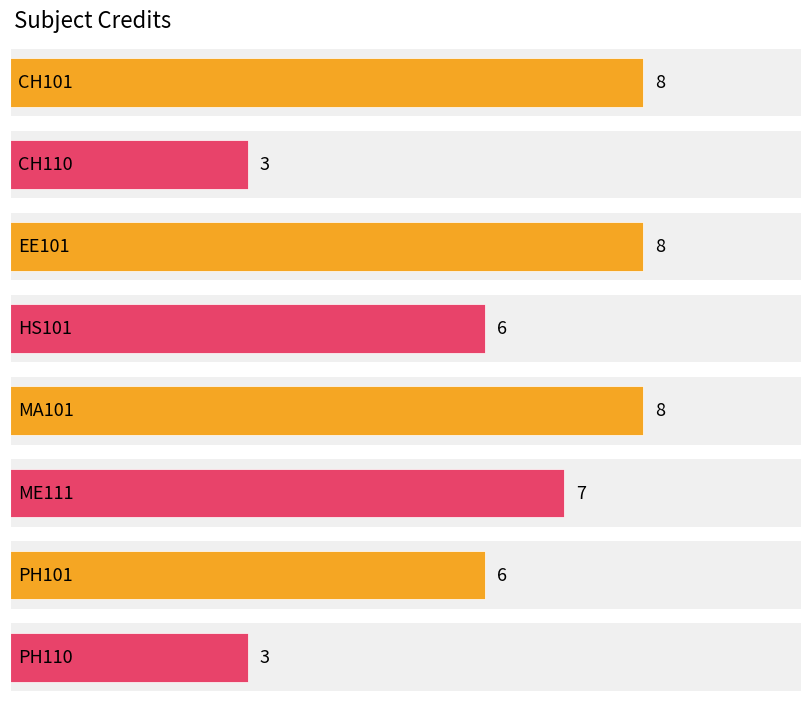

What is the difference between the maximum and minimum values?

5